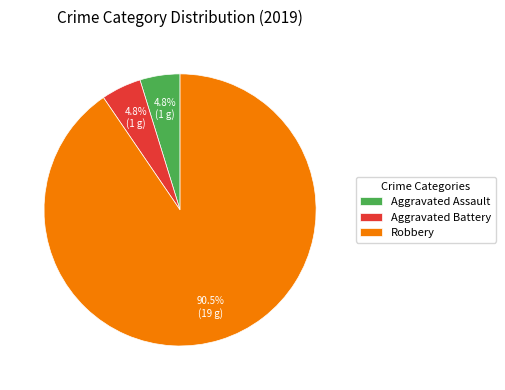

Which slice is the largest?

Robbery